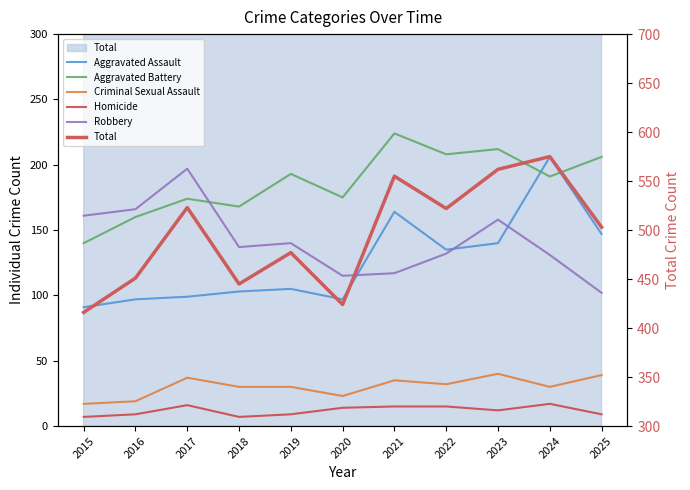

What is the sum of all Robbery values?

1556